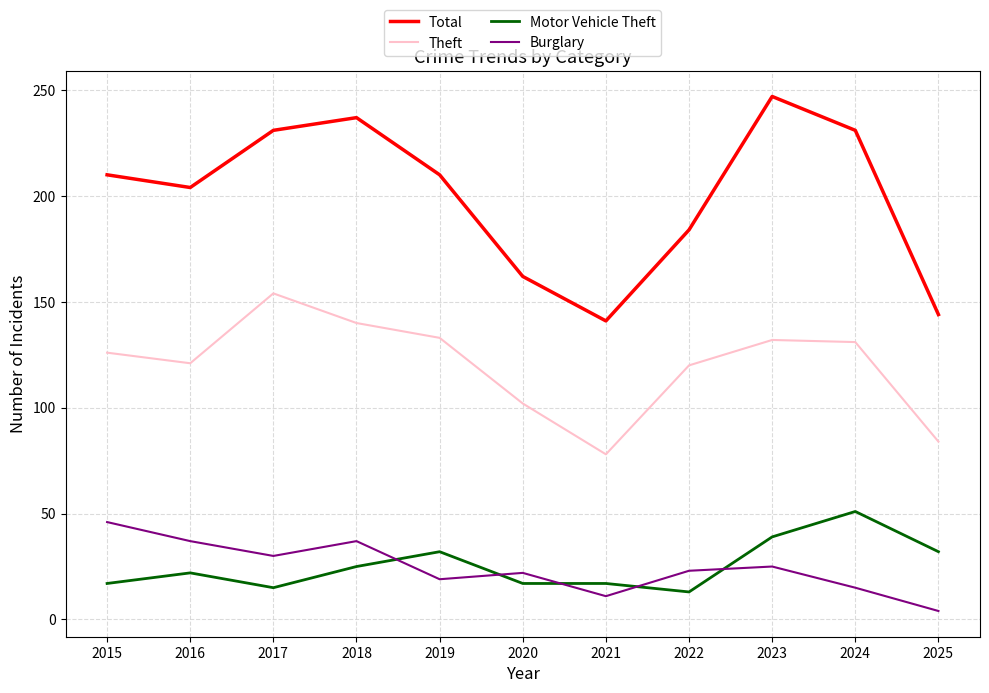

In Theft, how many points are lower than both neighbors (excluding endpoints)?

2